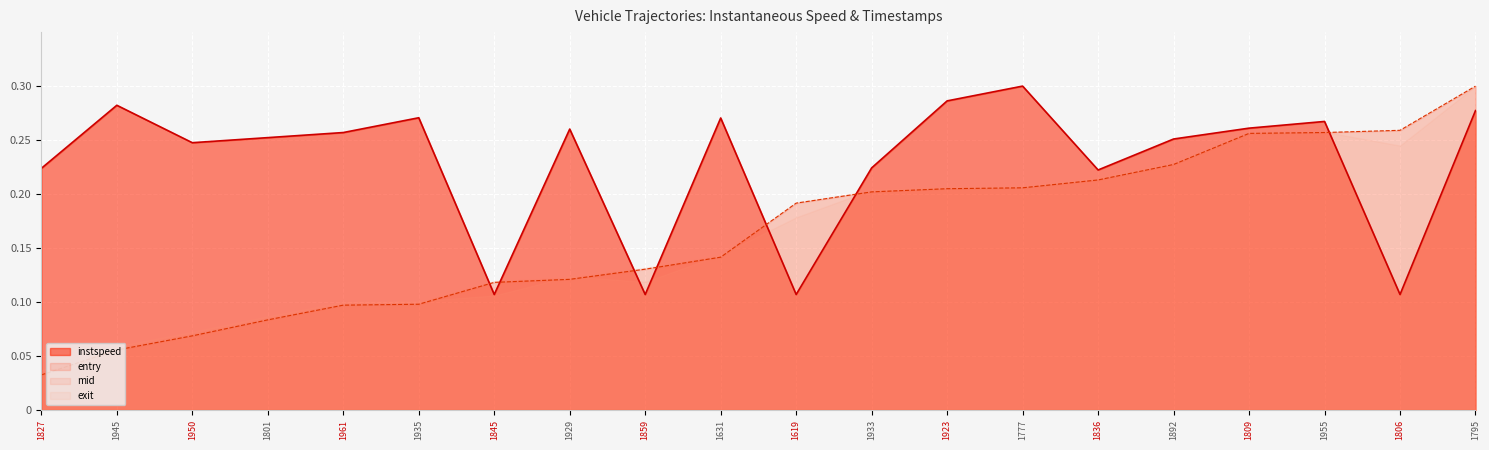

What is the sum of all entry values?

3.3